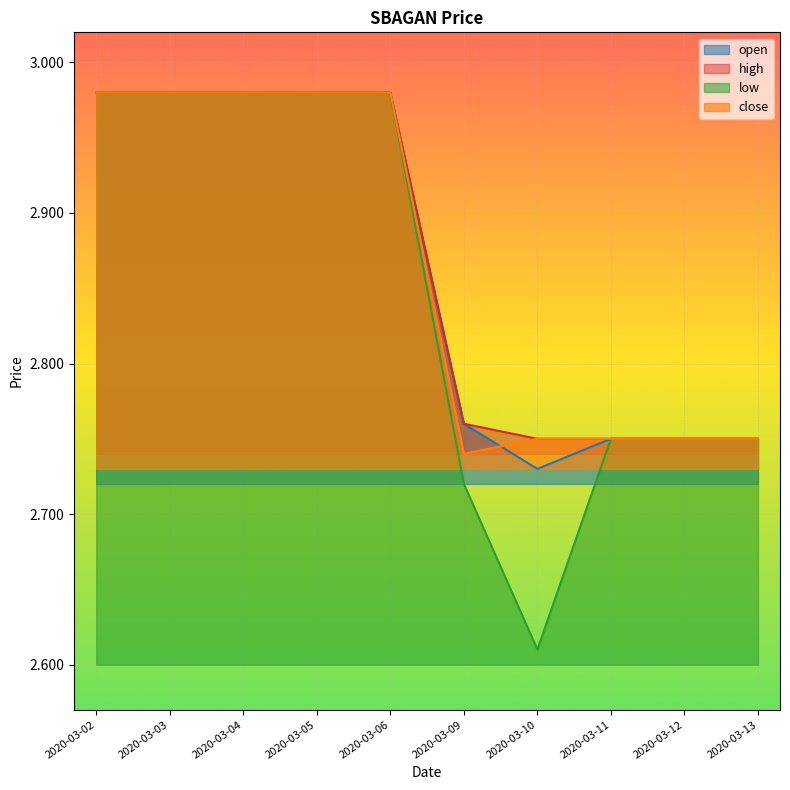

True or false: low and high intersect in this chart.

False